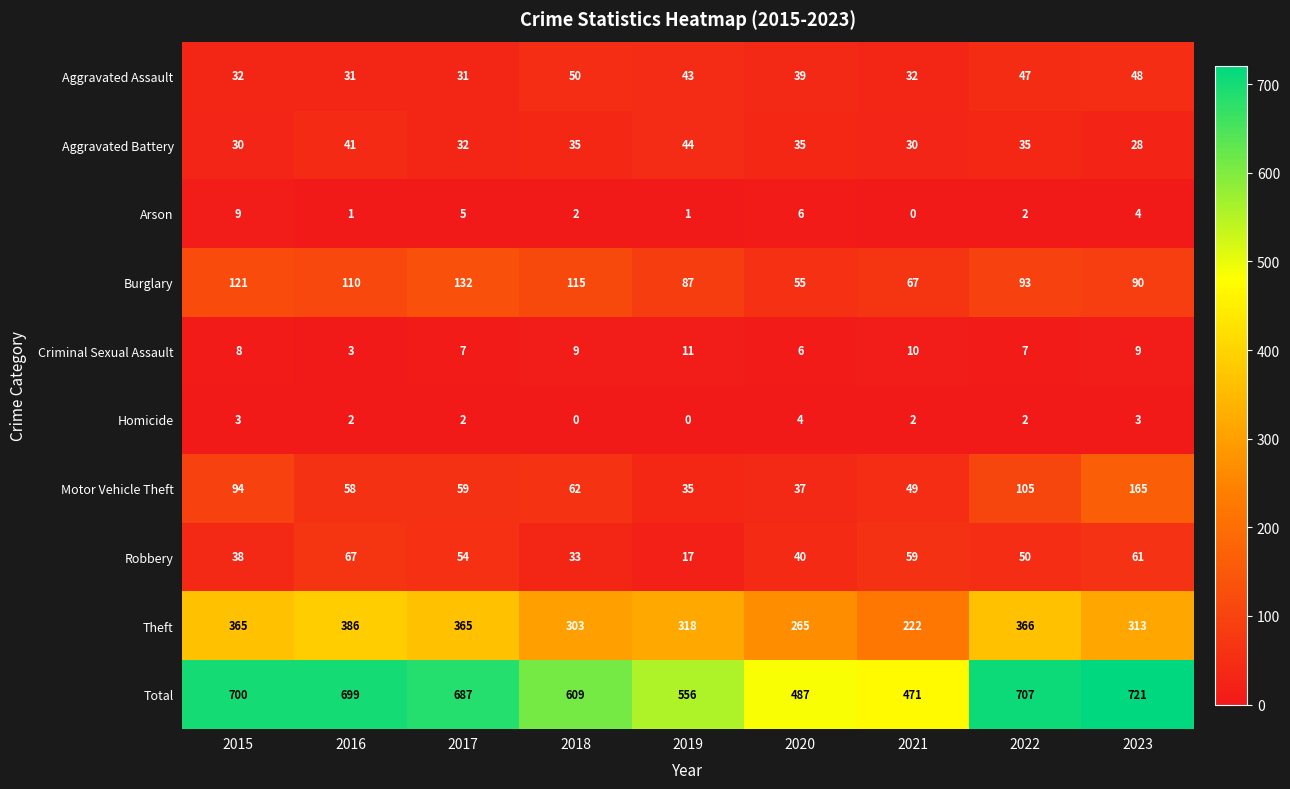

Read the Homicide value at 2023.

3